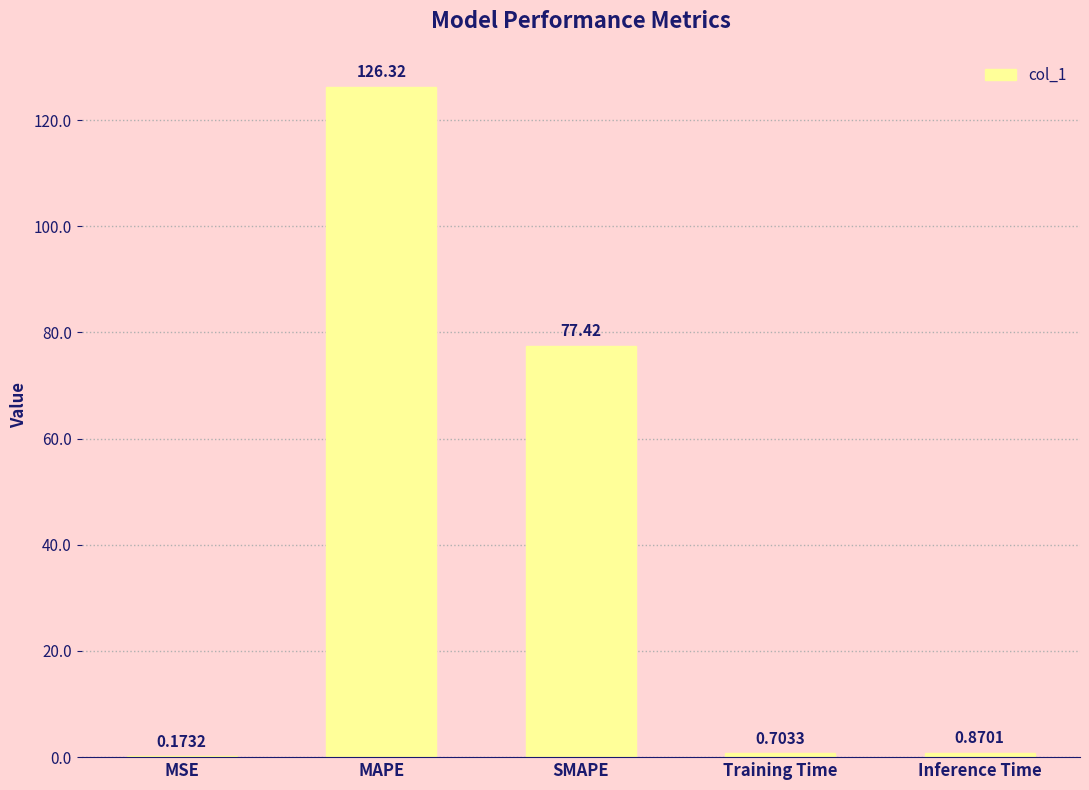

What is the sum of the values at Inference Time and Training Time?

1.6